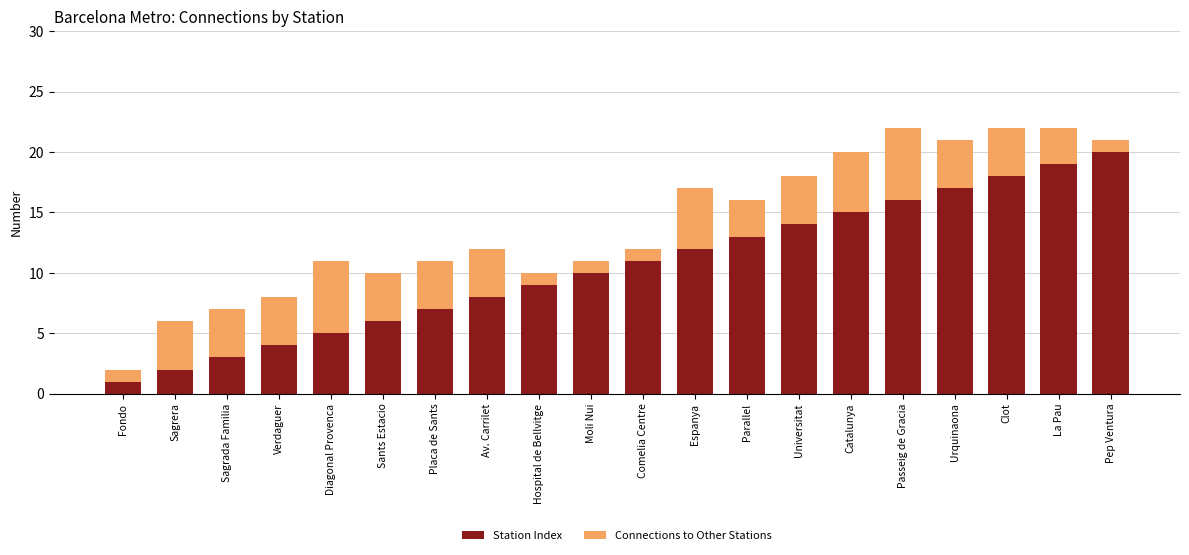

How many categories are shown in the chart?

20